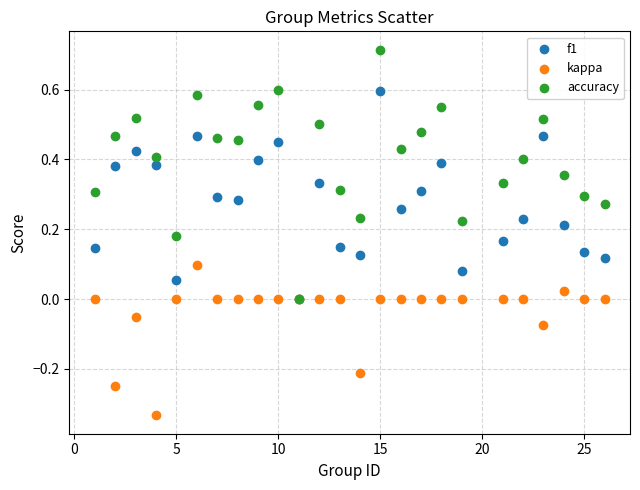

Which series contains the highest Y value?

accuracy